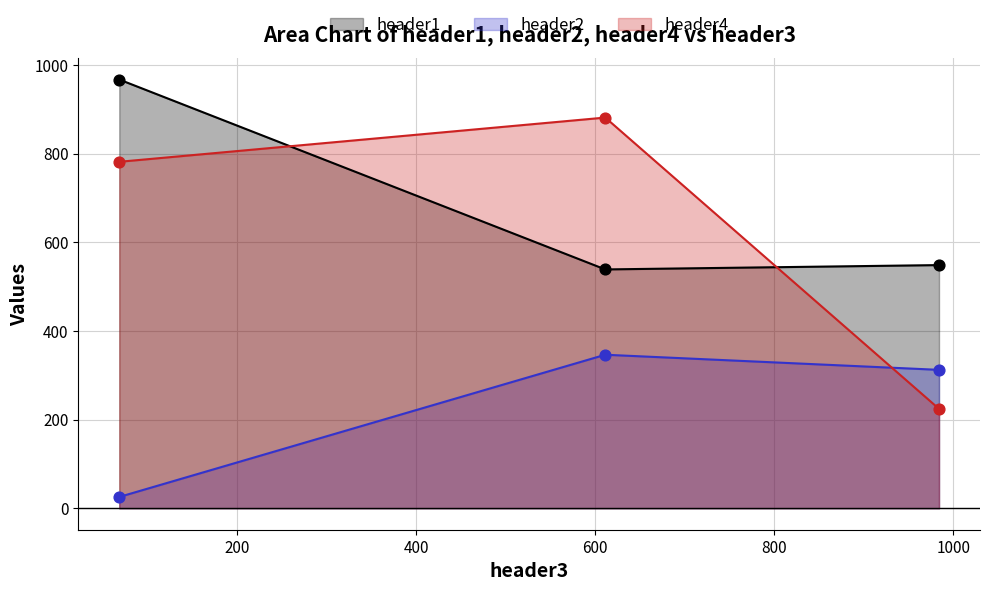

What is the total value across all series at 984.1?

1085.6